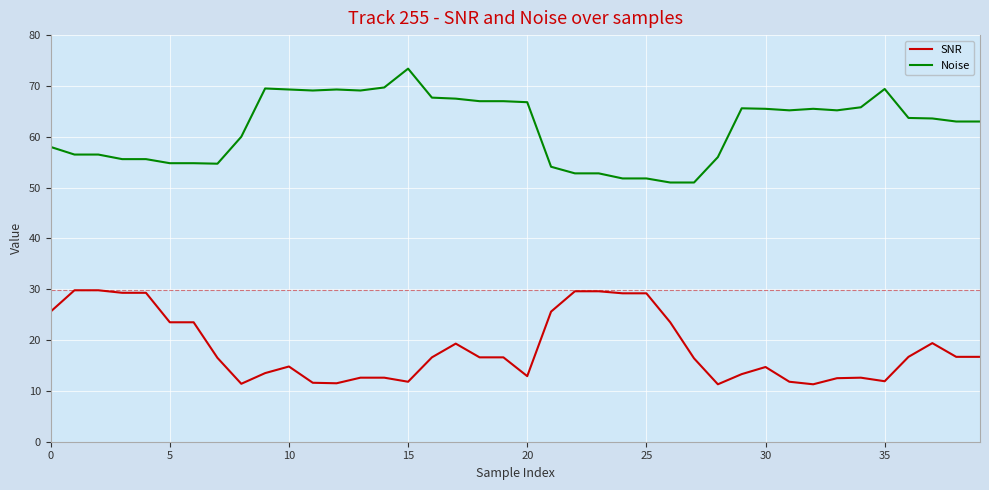

What is the difference between the maximum and minimum values in the Noise series?

22.4